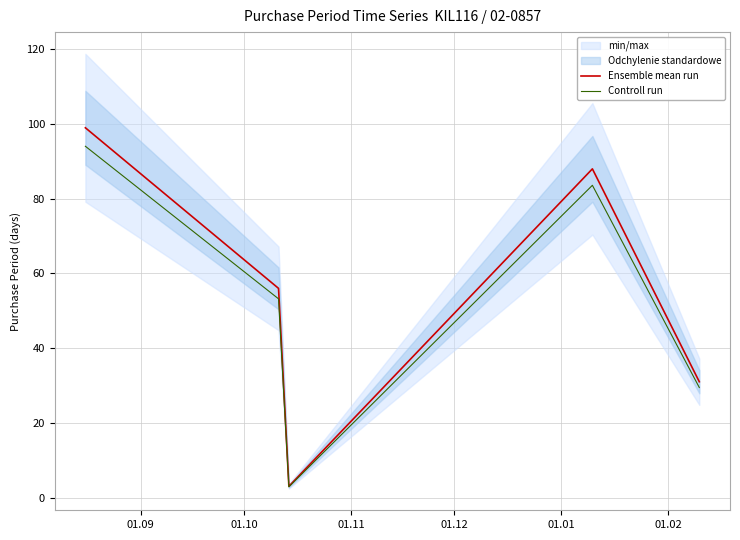

Is the value of Ensemble mean run at 01.12 greater than the value of Controll run at 01.11?

Yes